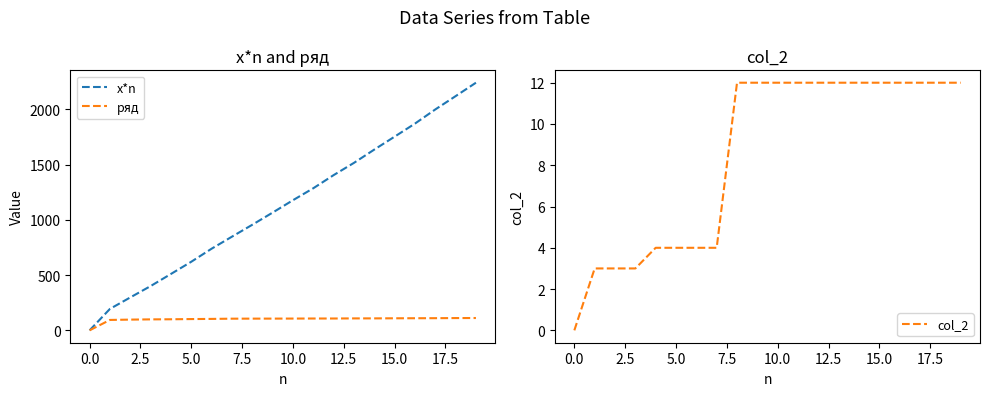

True or false: x*n has more than 1 points higher than both neighbors.

False